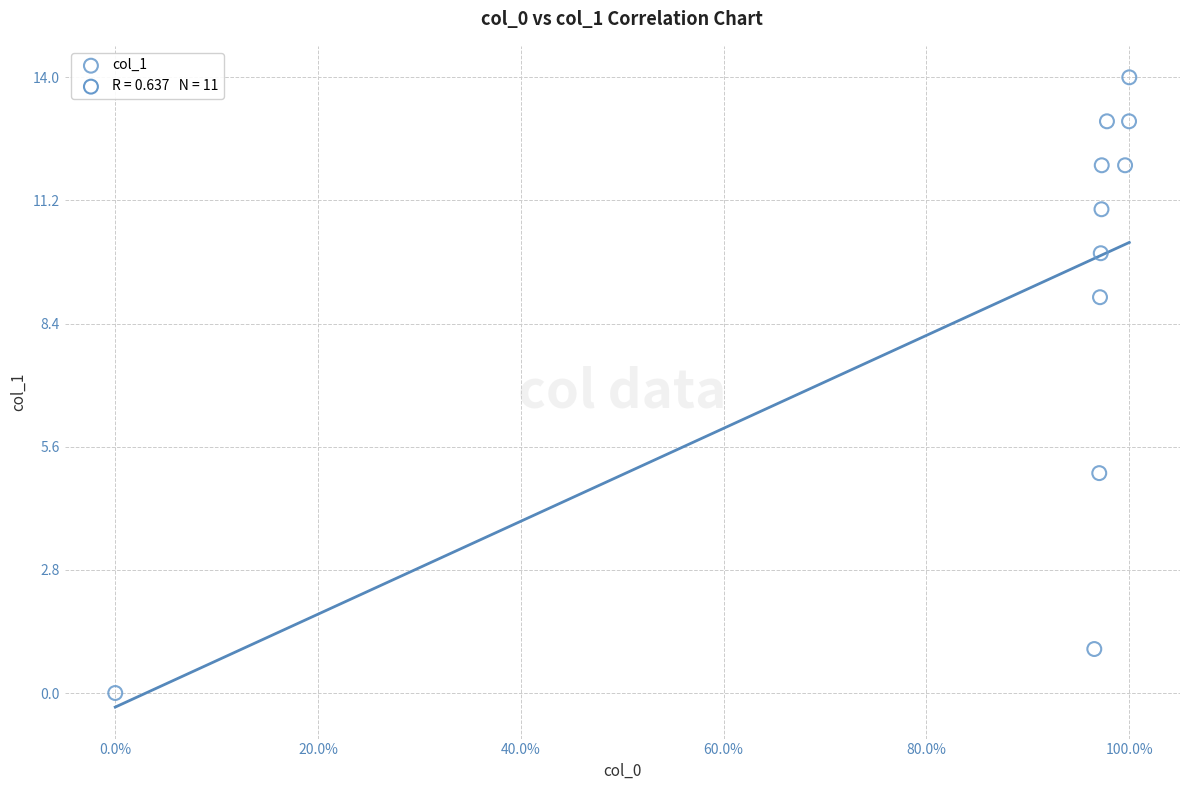

What is the average Y value?

9